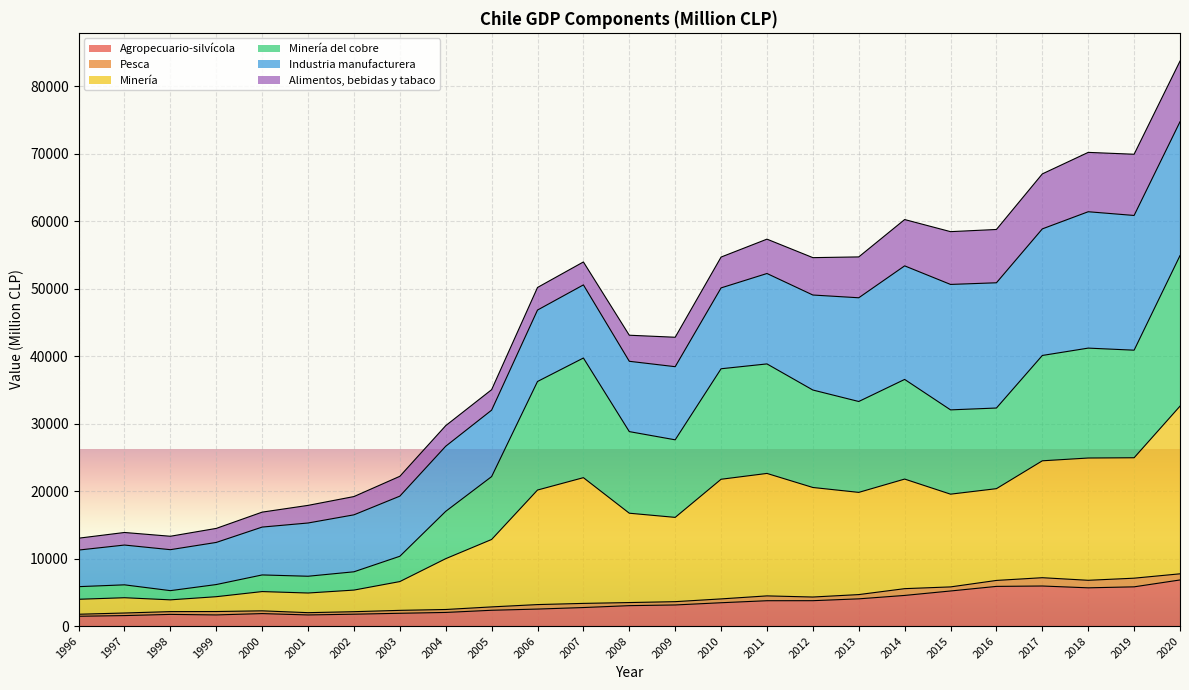

Which series has the largest range (max minus min)?

Minería